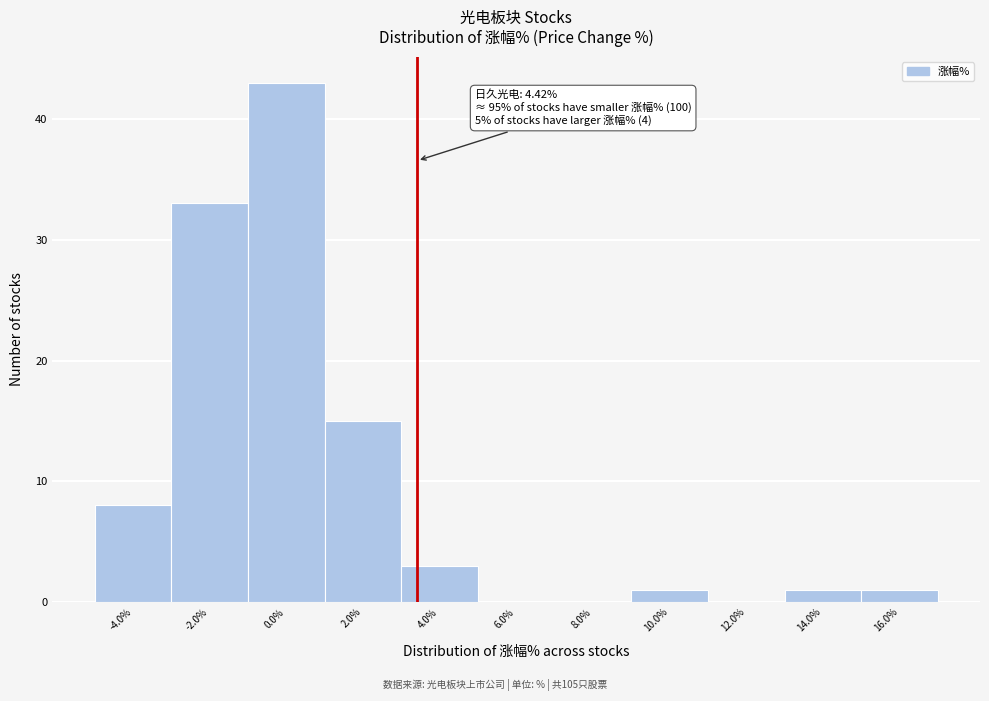

Reading left to right, extract all data points from this chart.

-4.0%=8	-2.0%=33	0.0%=43	2.0%=15	4.0%=3	6.0%=0	8.0%=0	10.0%=1	12.0%=0	14.0%=1	16.0%=1